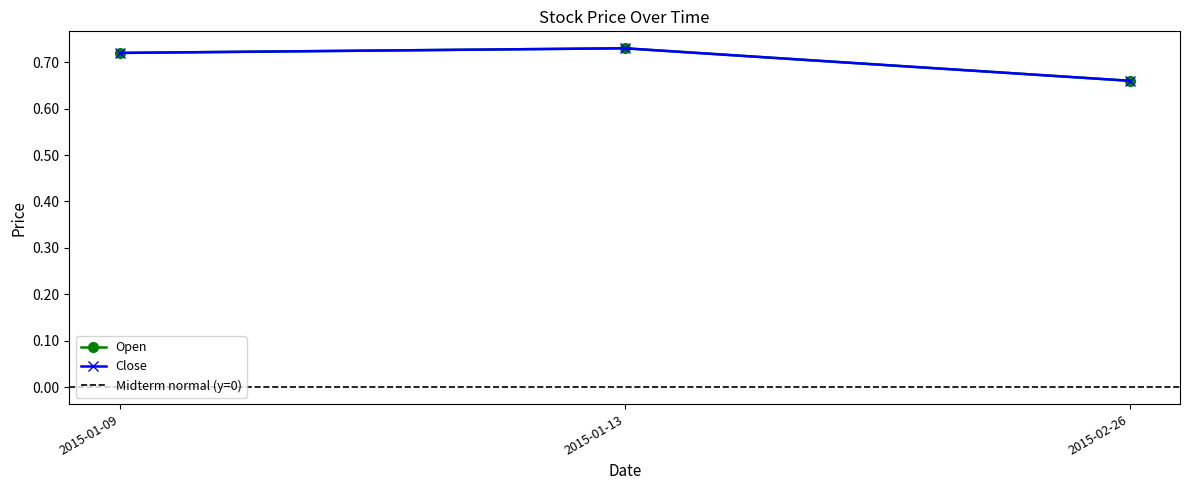

Reading left to right, what are all the values shown in this chart?

Open: 0.7	0.7	0.7
Close: 0.7	0.7	0.7